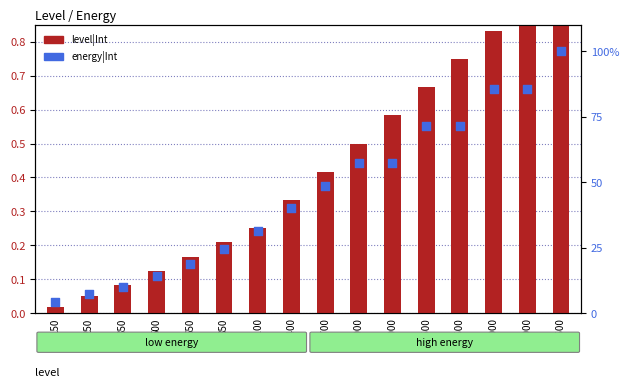

Is the value of level|Int at 2500 greater than the value of energy|Int at 1100?

Yes